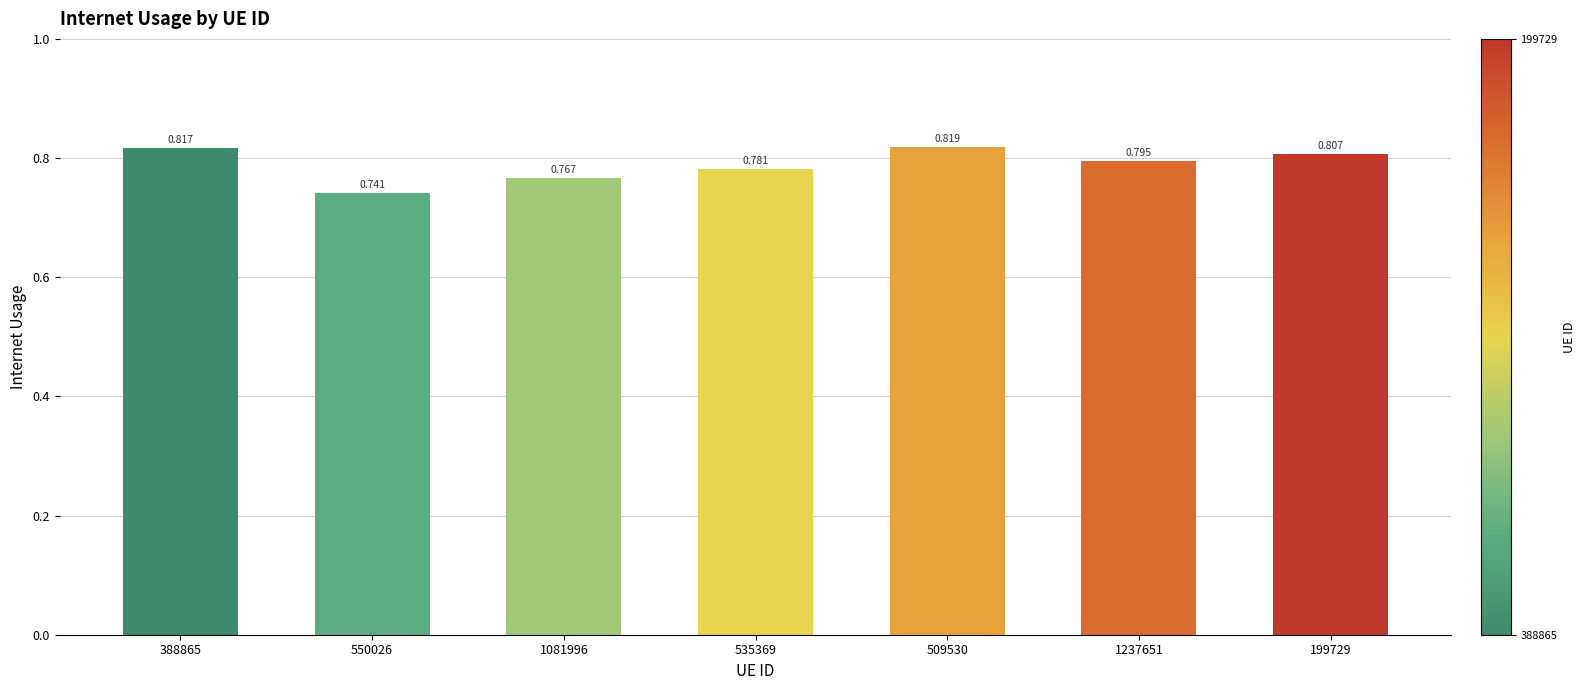

What is the difference between the maximum and minimum values?

0.1